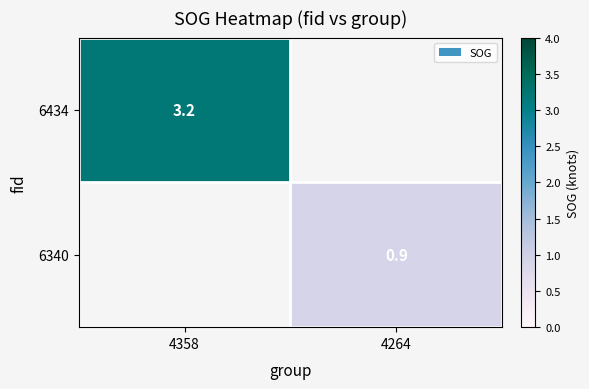

How many data points does each series have?

2